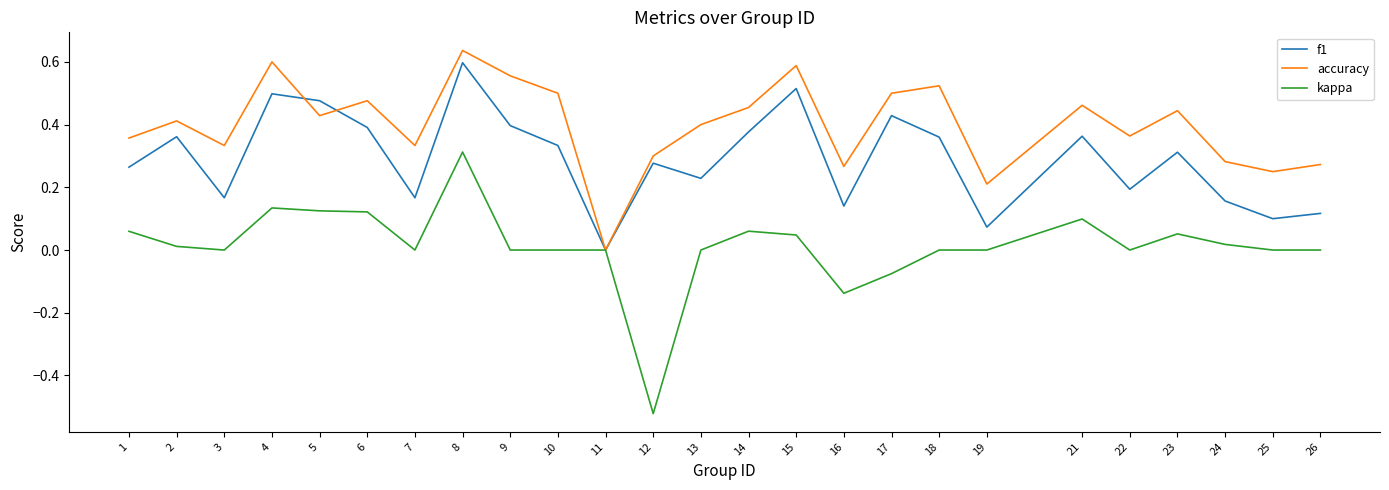

Which series has the widest spread of values?

kappa